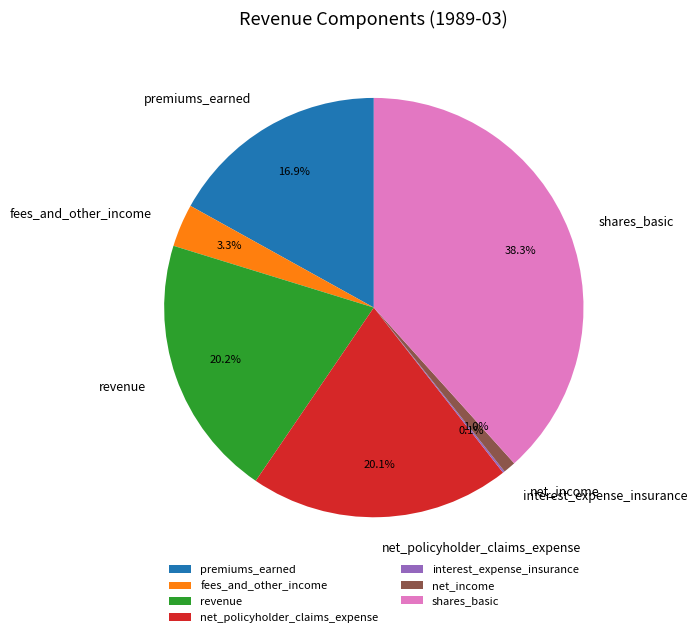

What percentage is NOT represented by revenue?

79.8%